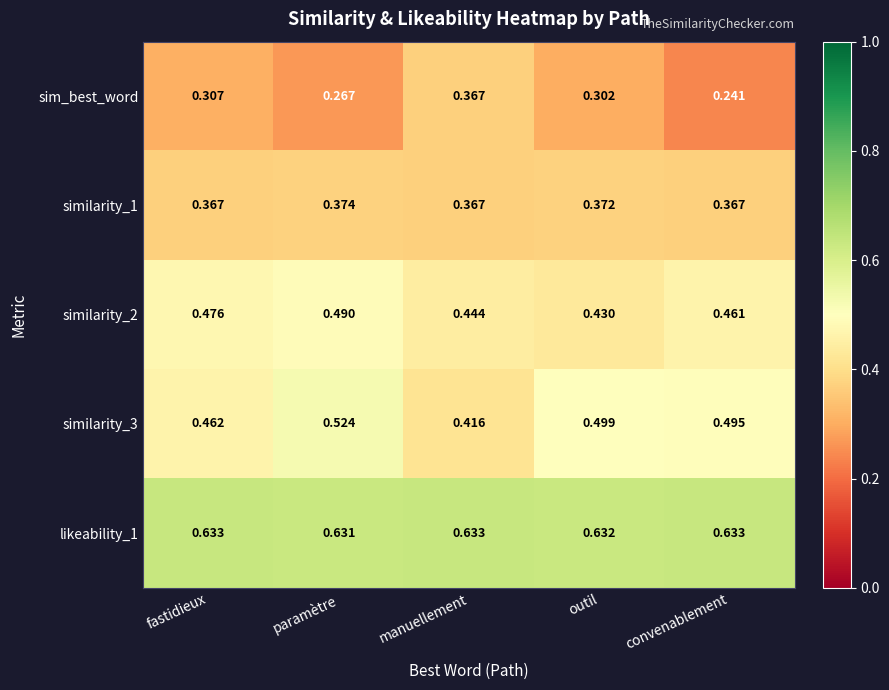

Which series has the largest range (max minus min)?

sim_best_word